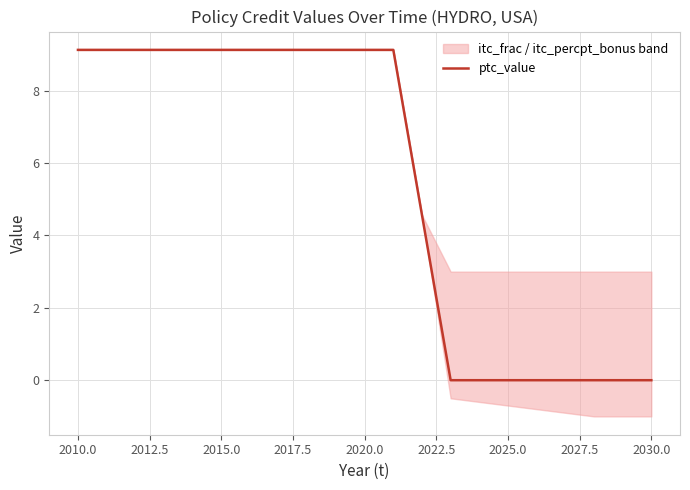

What is the highest value of the ptc_value series?

9.1